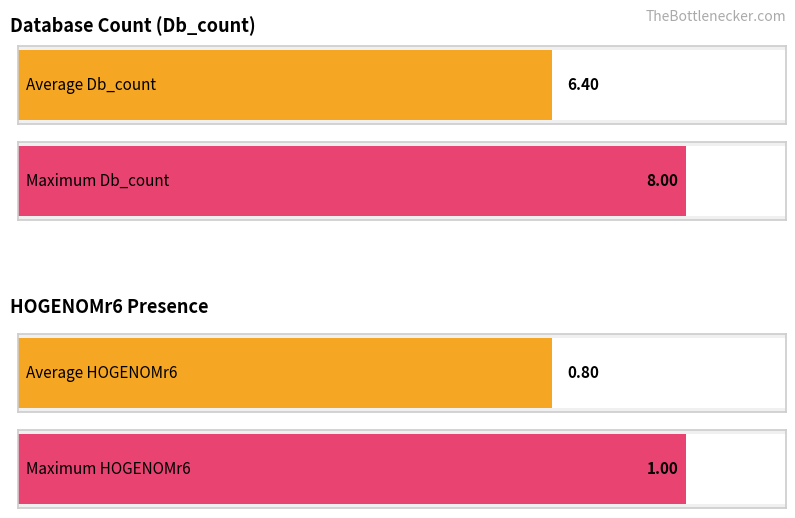

Is the value of HOGENOMr6 at RL5_BOVIN greater than the value of Db_count at RL5_MOUSE?

No